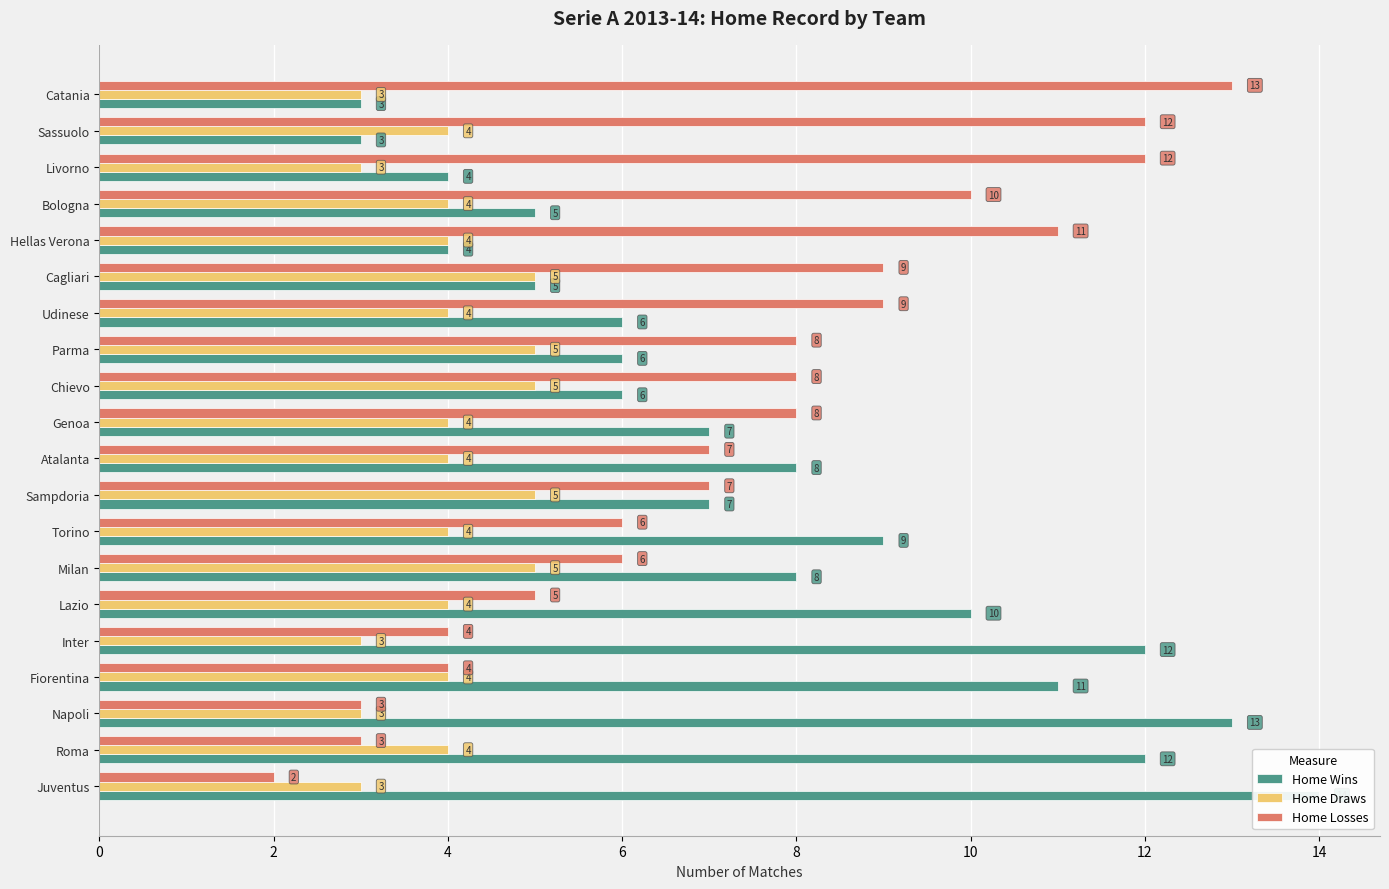

What are all the series names shown in the legend?

Home Wins, Home Draws, Home Losses